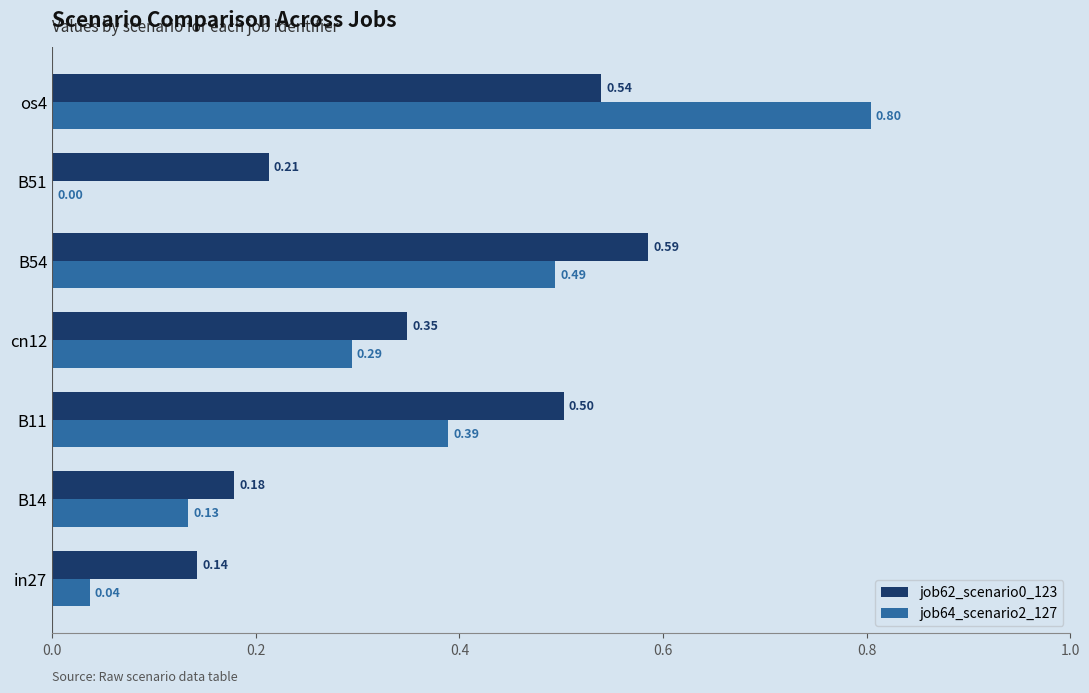

Is the value of job64_scenario2_127 at B11 greater than the value of job62_scenario0_123 at B14?

Yes